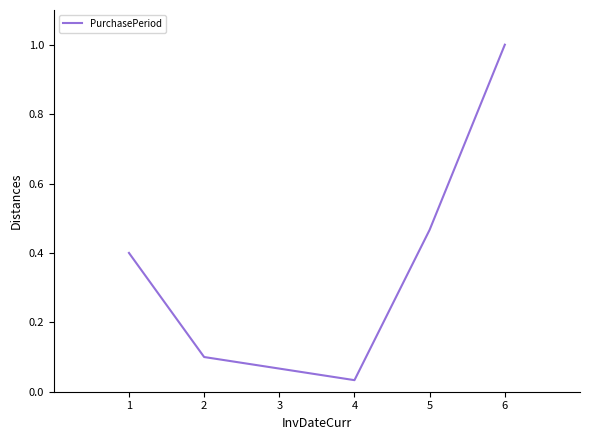

True or false: the data has more than 1 interior local peaks.

False